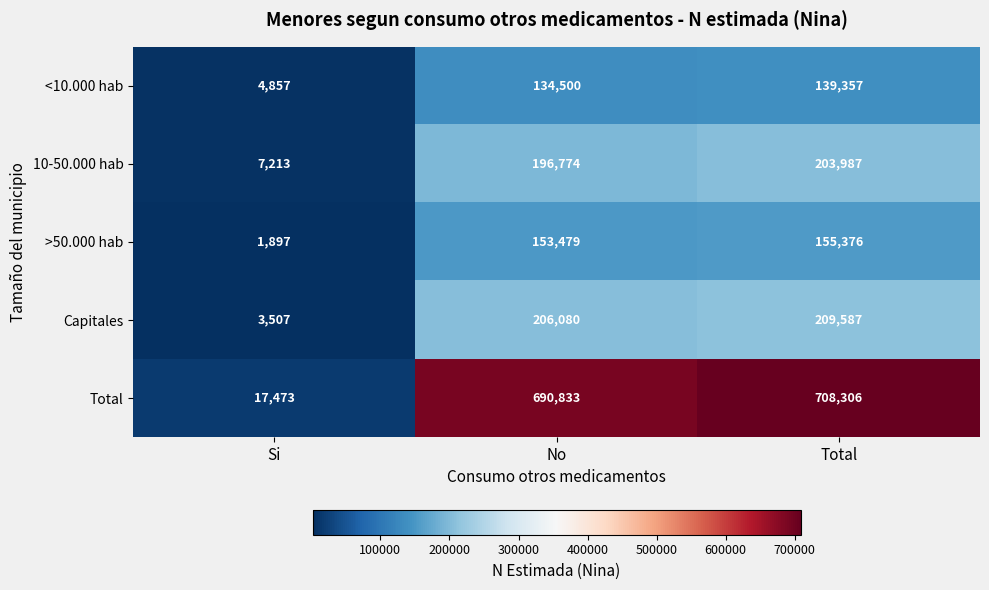

Which series has the largest range (max minus min)?

Total